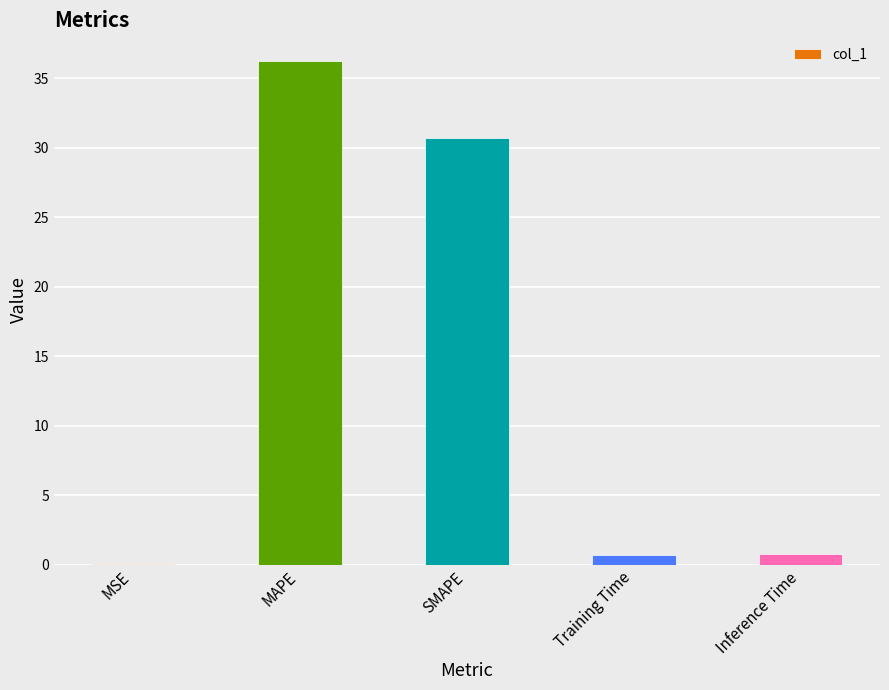

Between SMAPE and MSE, which is larger?

SMAPE